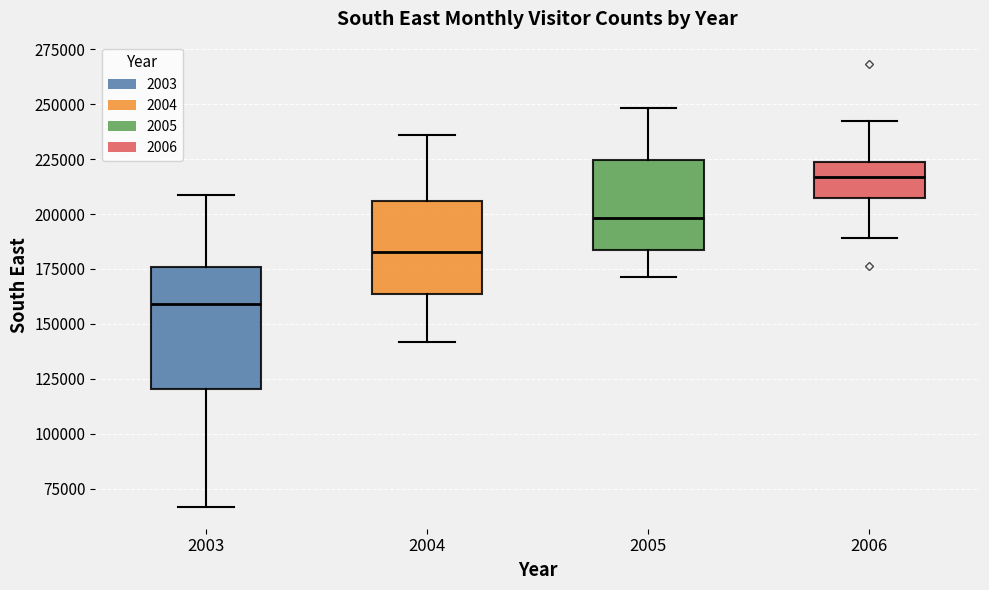

Which box is the tallest, from its lower edge to its upper edge?

2003